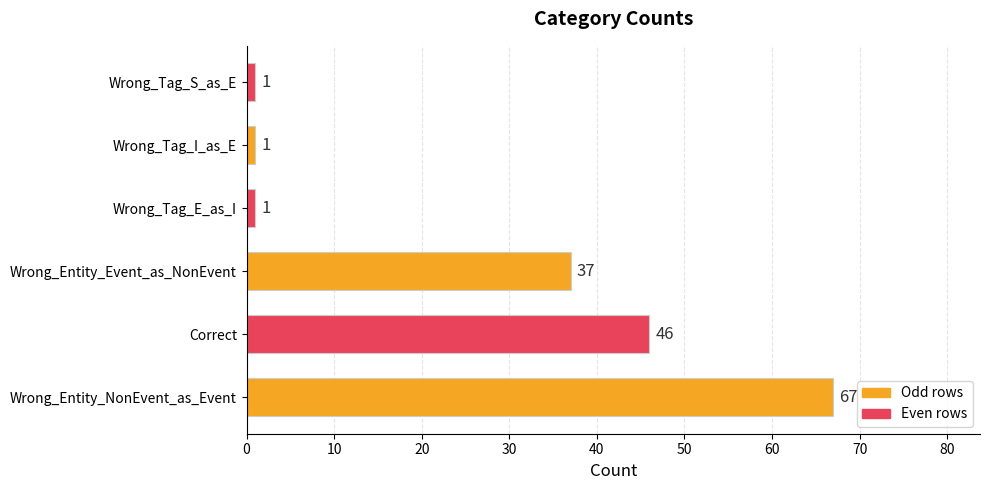

Where is the data nearest to the value 34?

Wrong_Entity_Event_as_NonEvent